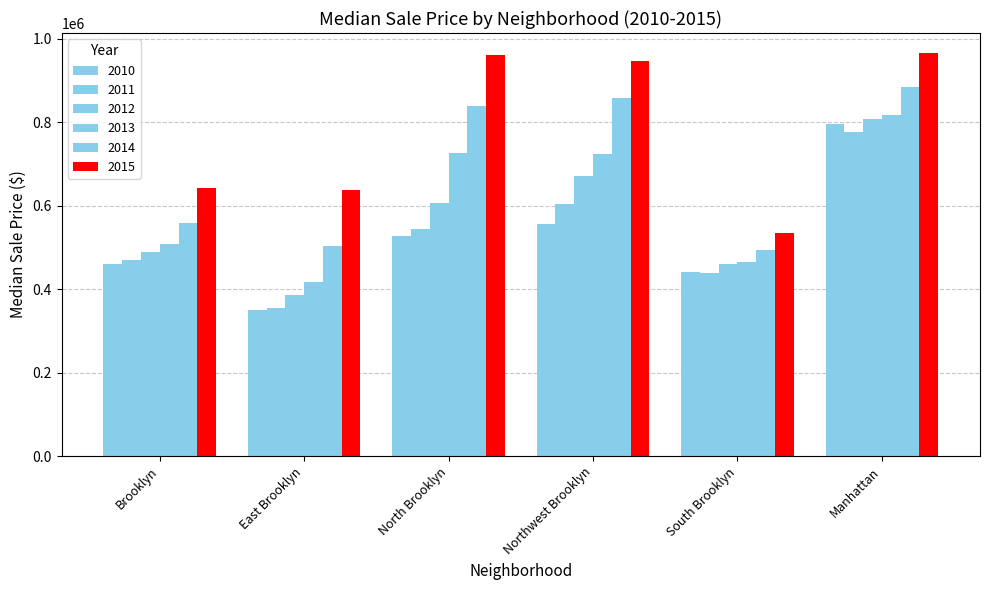

Count the number of categories in the chart.

6